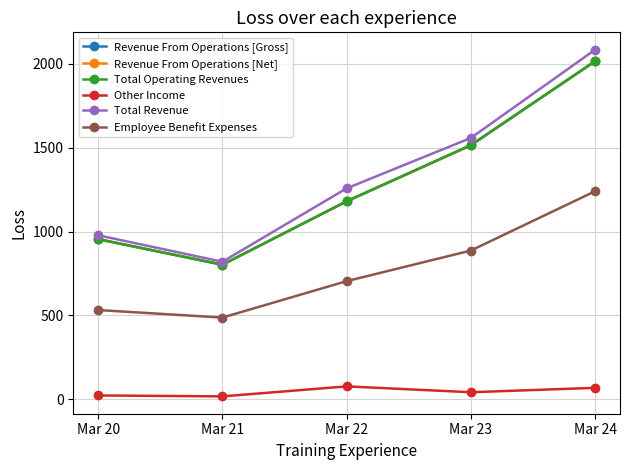

How many lines are shown in the chart?

6